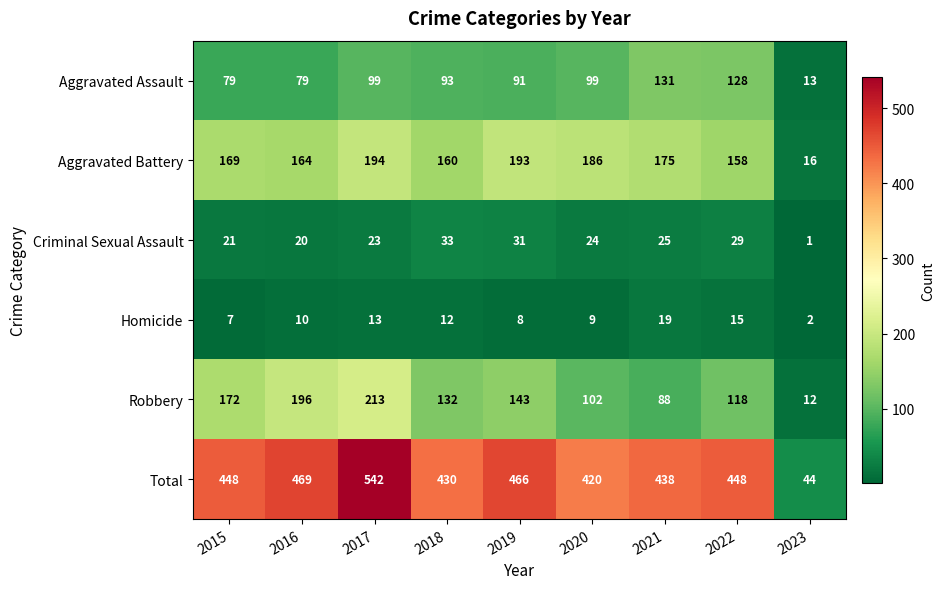

Between 2021 and 2023, which series saw the biggest shift?

Total